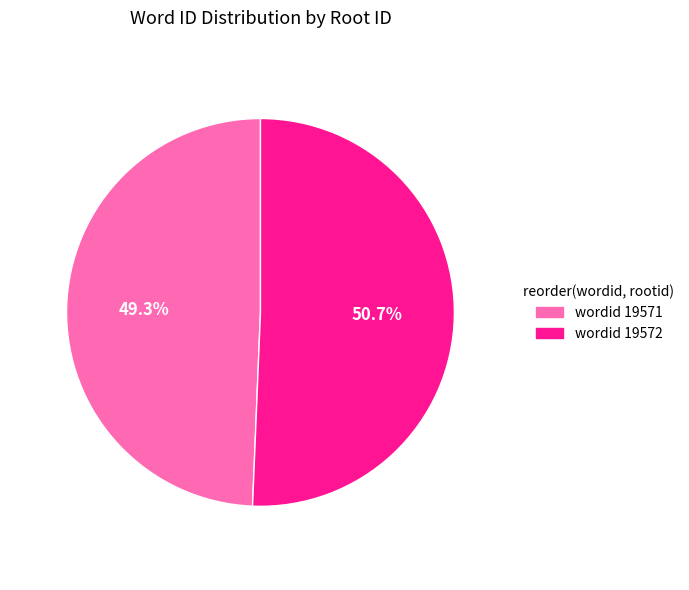

Is there any slice that represents more than half of the pie?

Yes